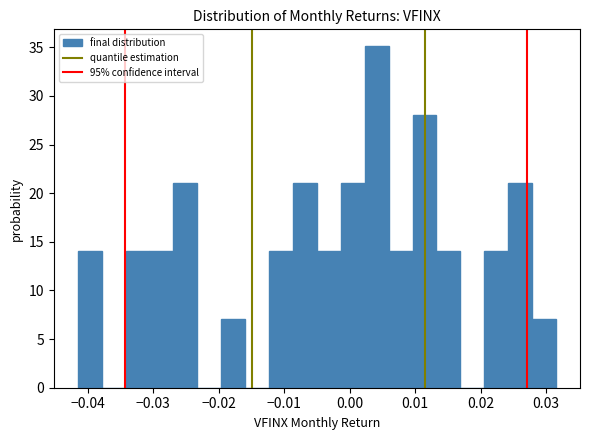

Read against the x-axis, roughly where is the centre of the tallest bar?

0.004